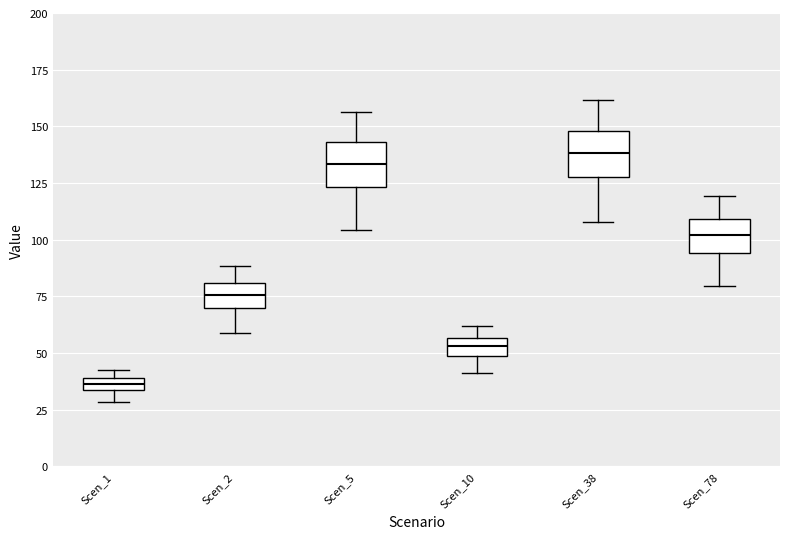

Which box has the lowest median line?

Scen_1